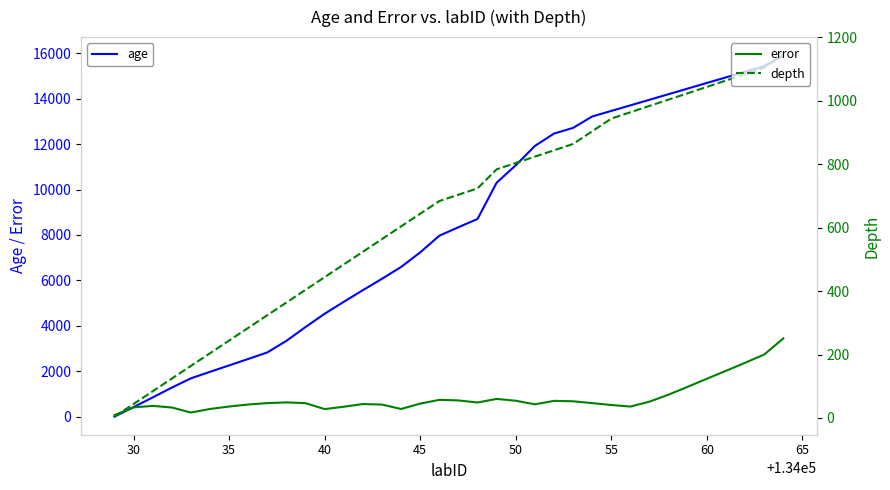

Rank the series by their maximum value, from lowest to highest.

depth, error, age